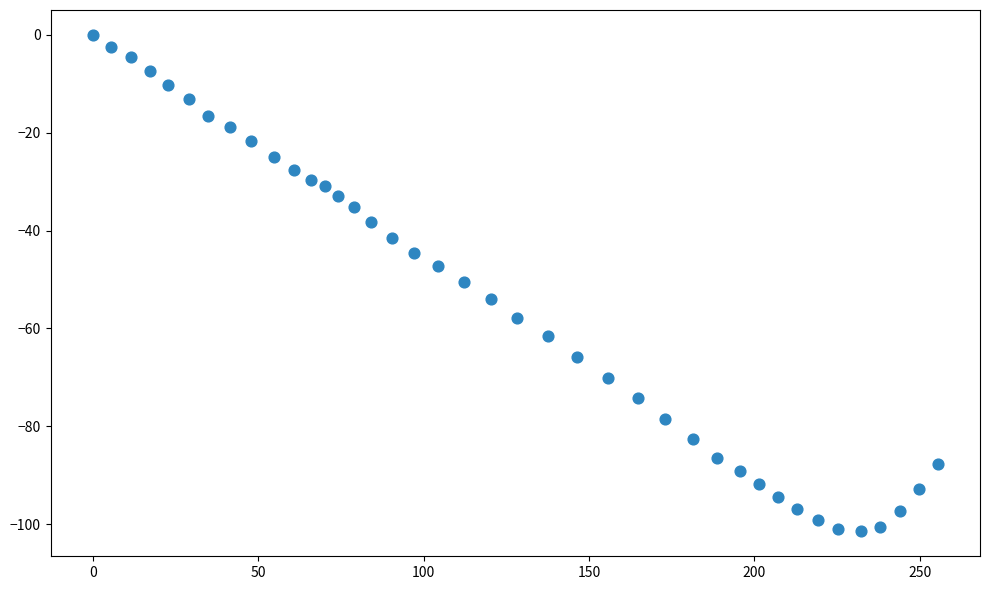

What is the range of Y values (max minus min)?

101.5